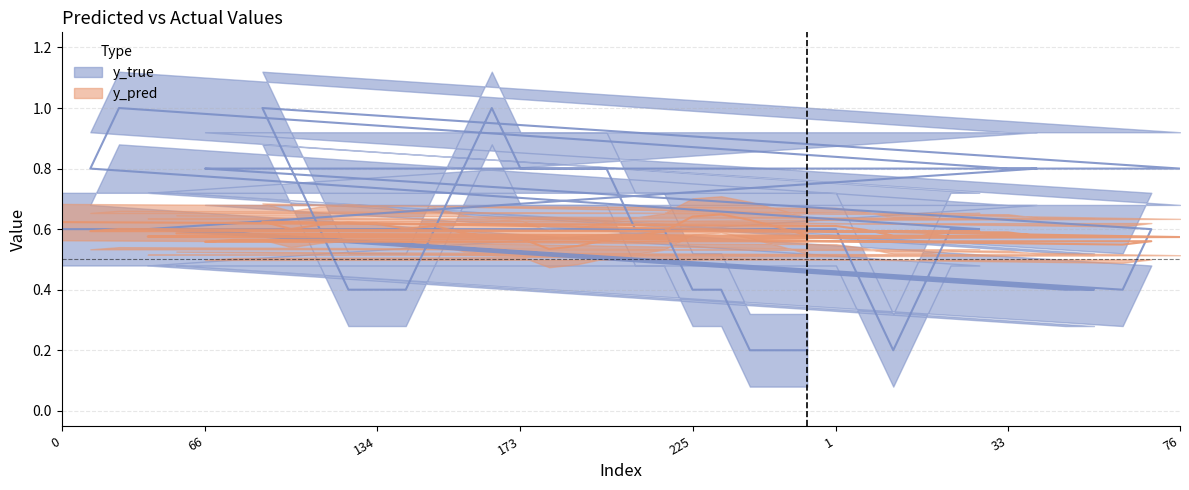

What is the sum of all y_pred values?

23.6